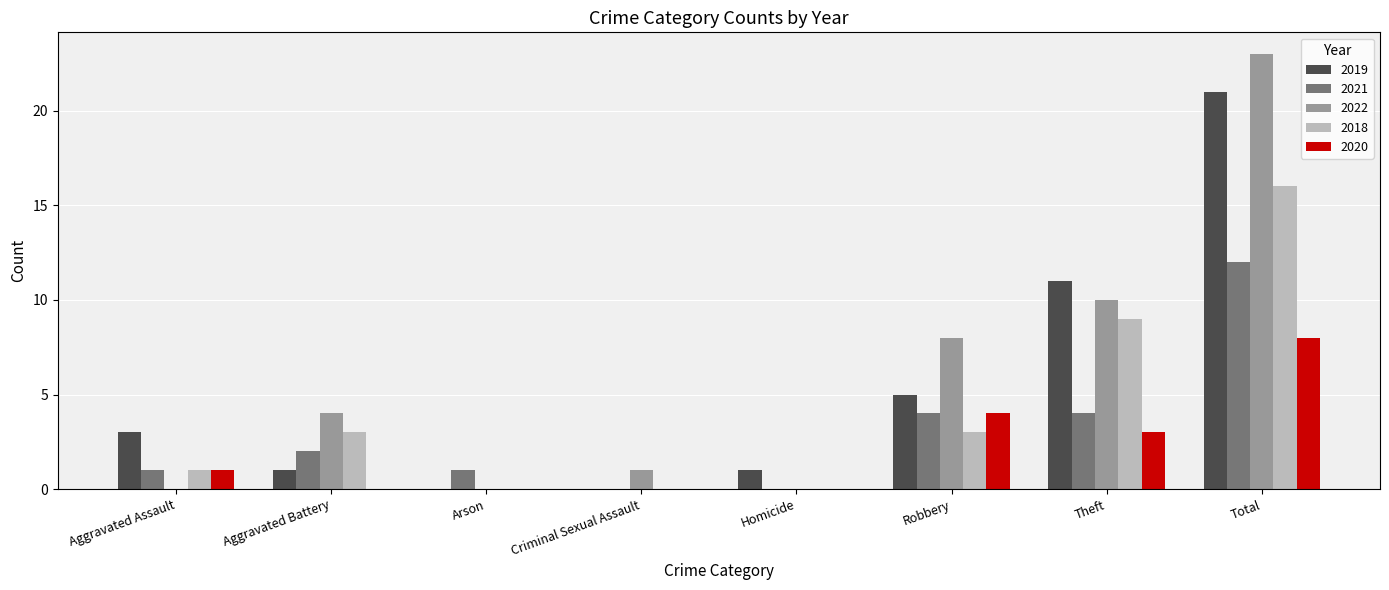

At which label is 2019 closest to 10?

Theft